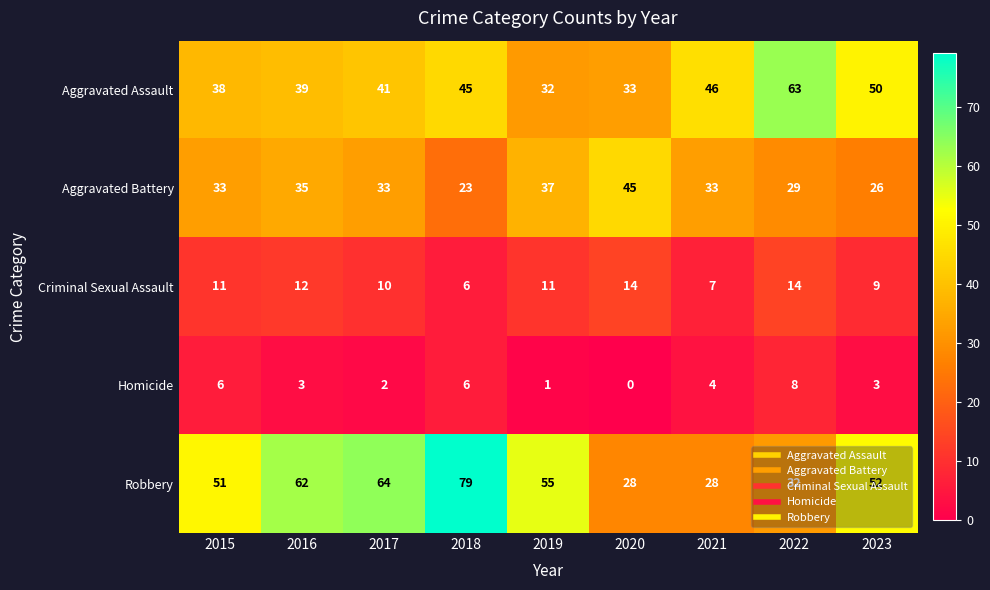

How many Homicide values are between 2 and 6?

6